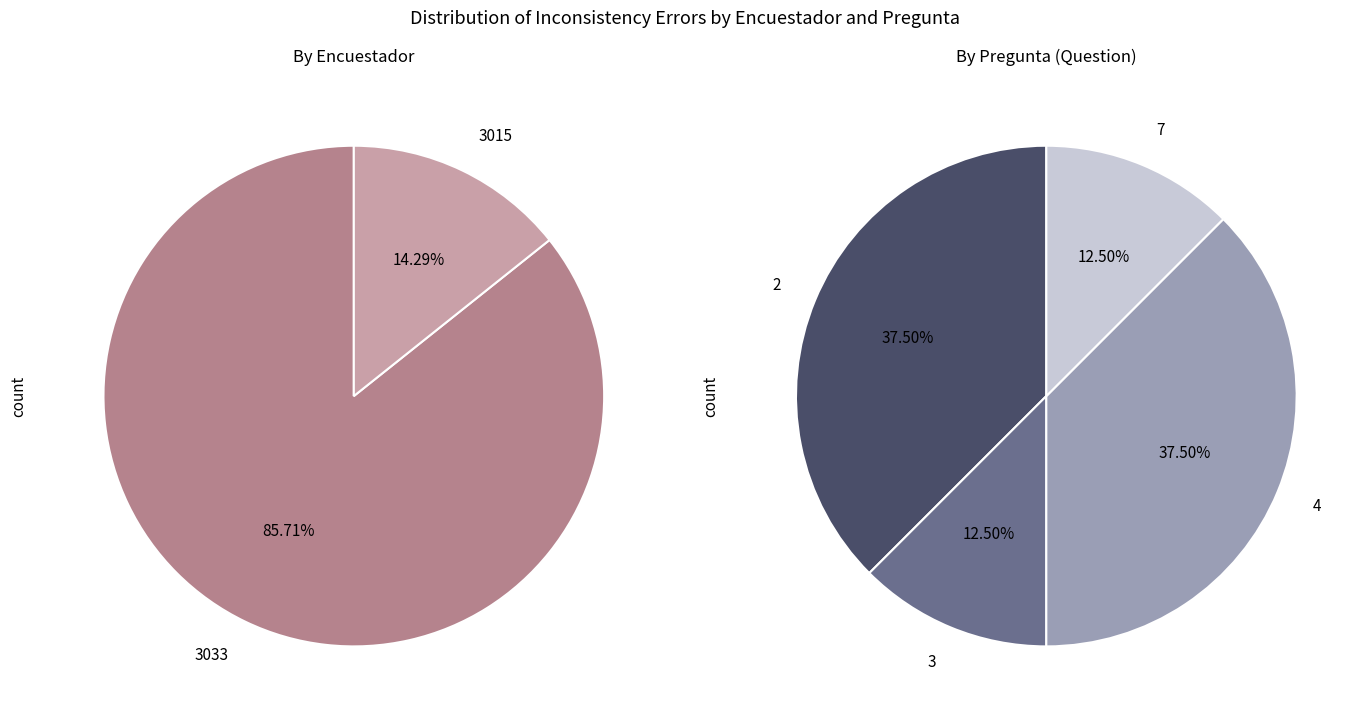

The 3033 slice represents 55% of the pie. True or false?

False